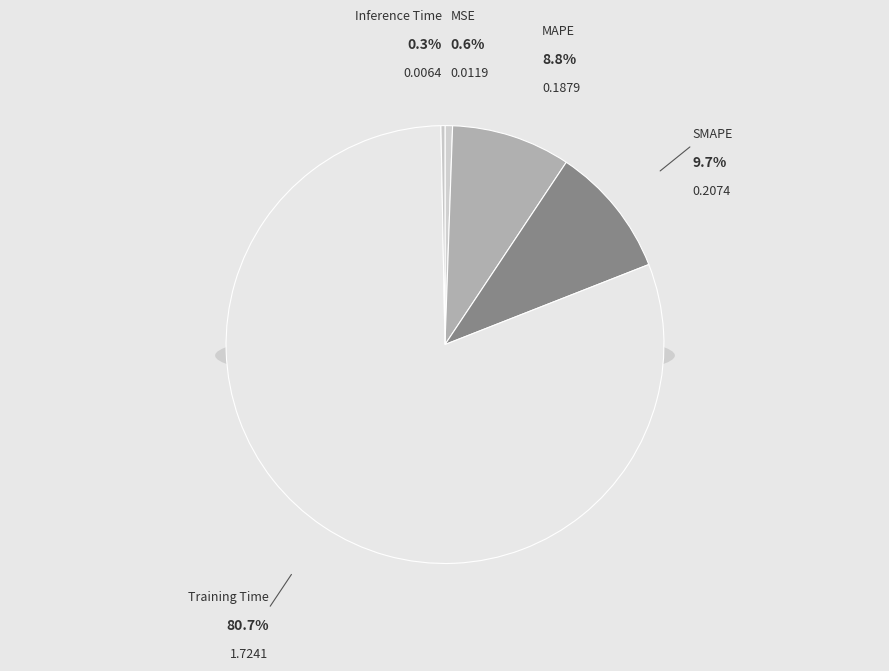

To the nearest percent, what is the difference between the MSE and Training Time slice percentages?

80%